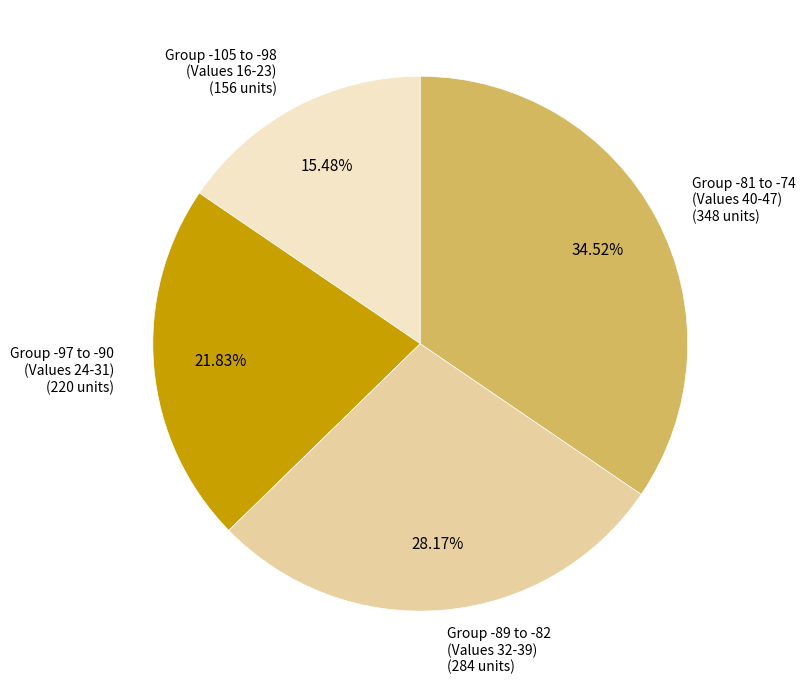

Count the number of slices in the pie.

4